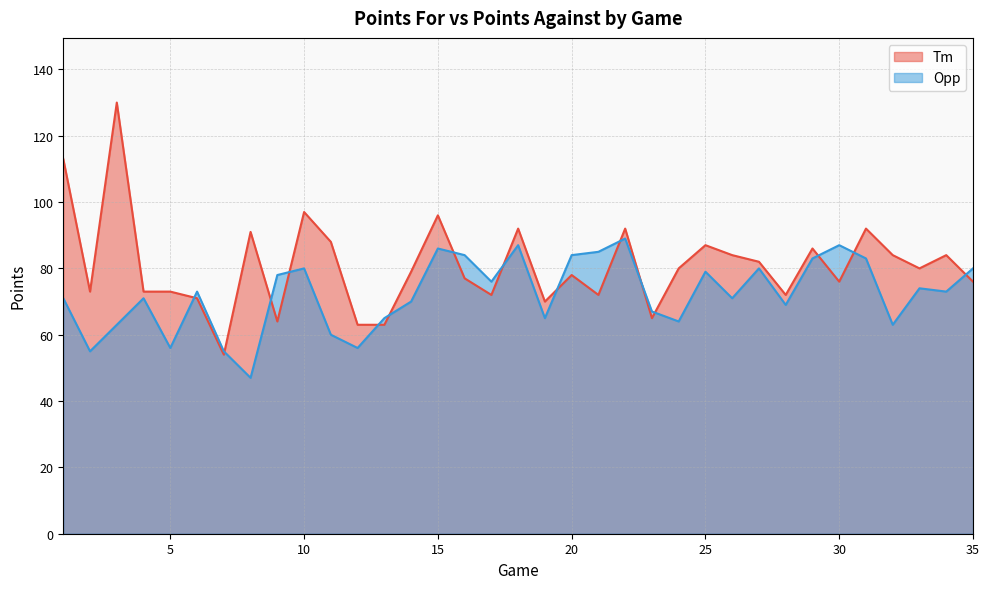

List the series in order of their peak value, highest first.

Tm, Opp